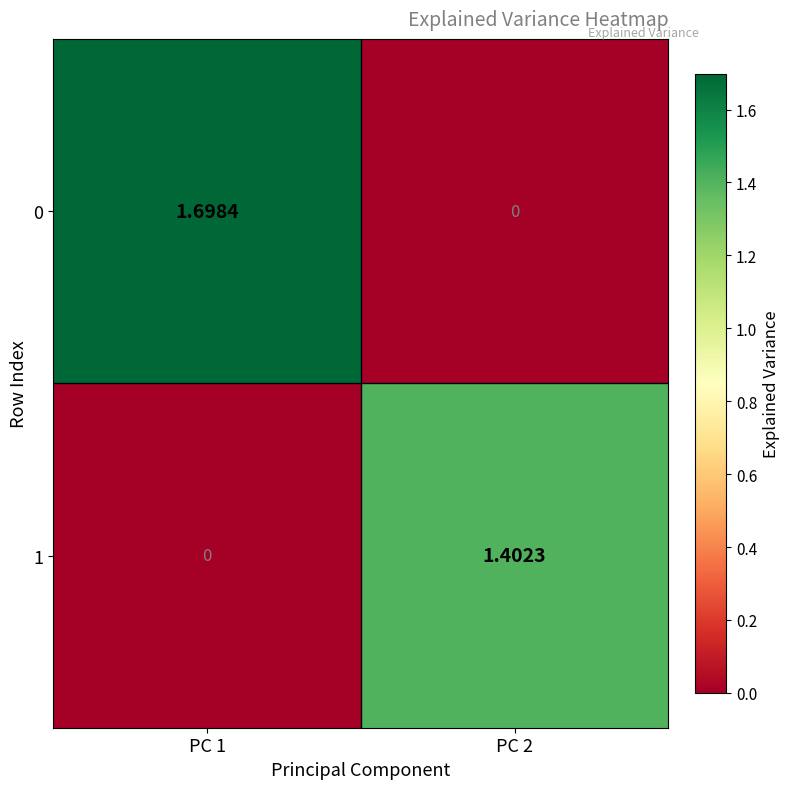

Is the value of 1 at PC 2 greater than the value of 0 at PC 2?

Yes